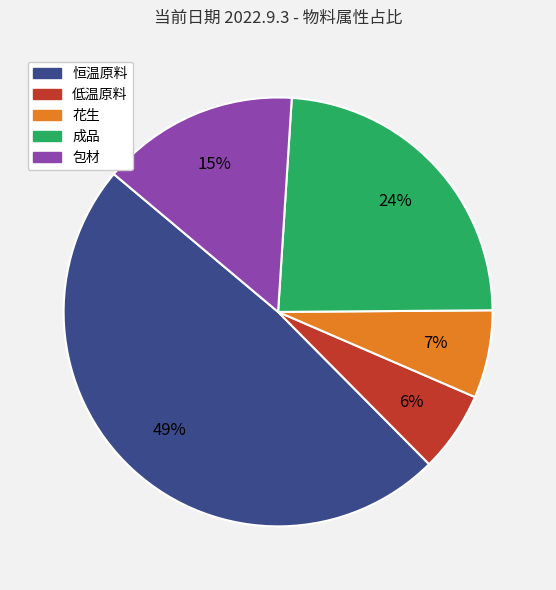

Rank the categories by value from lowest to highest.

低温原料, 花生, 包材, 成品, 恒温原料